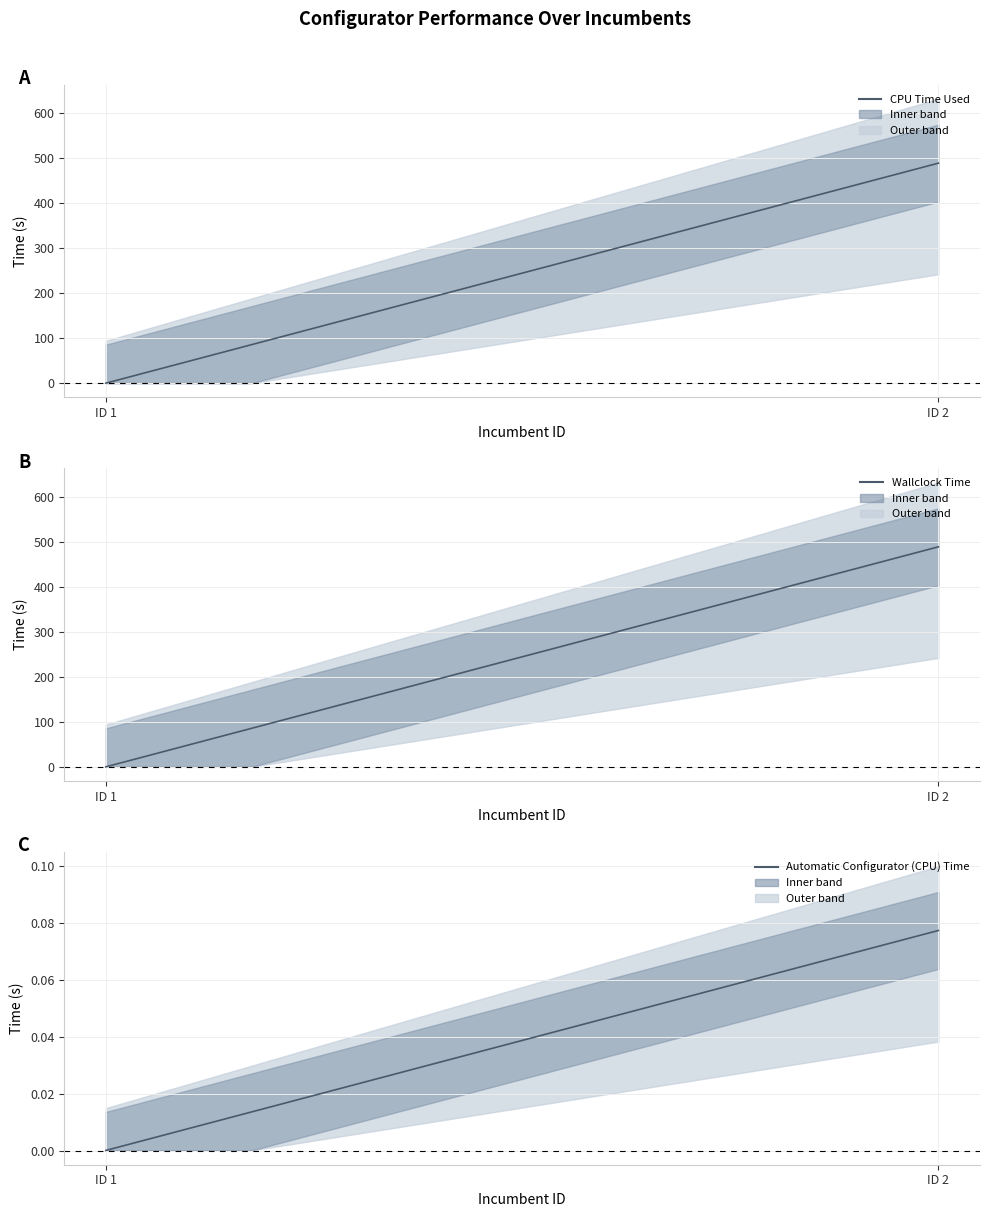

Rank the series at 1 from highest to lowest value.

Wallclock Time, Automatic Configurator (CPU) Time, CPU Time Used